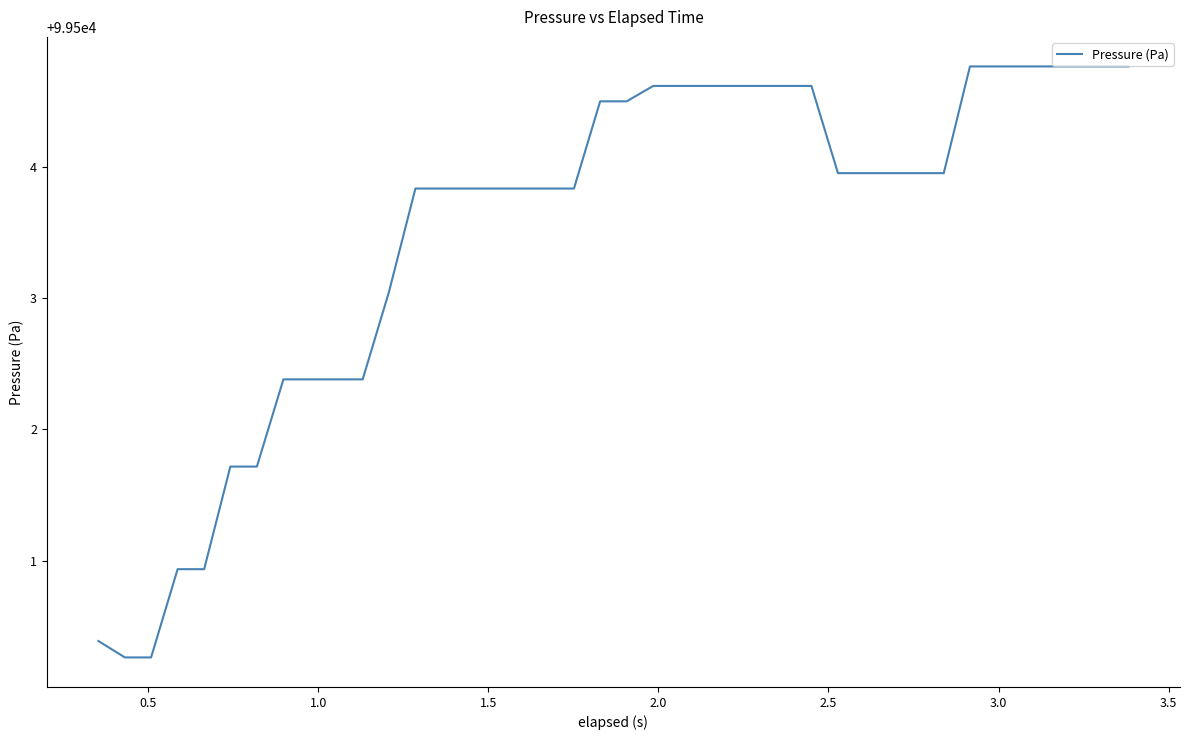

What is the minimum value shown in the chart?

99500.3